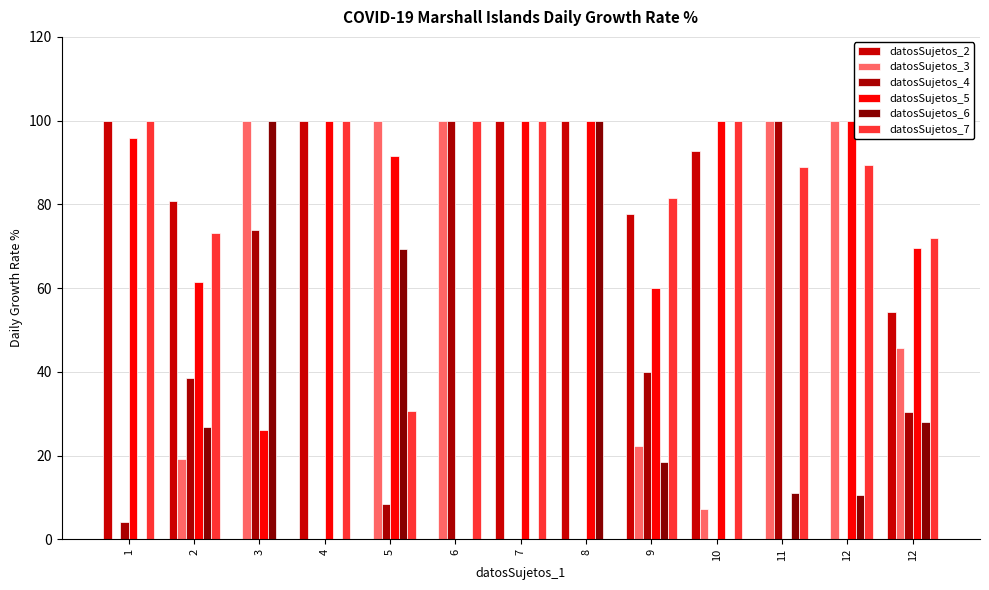

Are the bars grouped side by side (vs. stacked)?

Yes